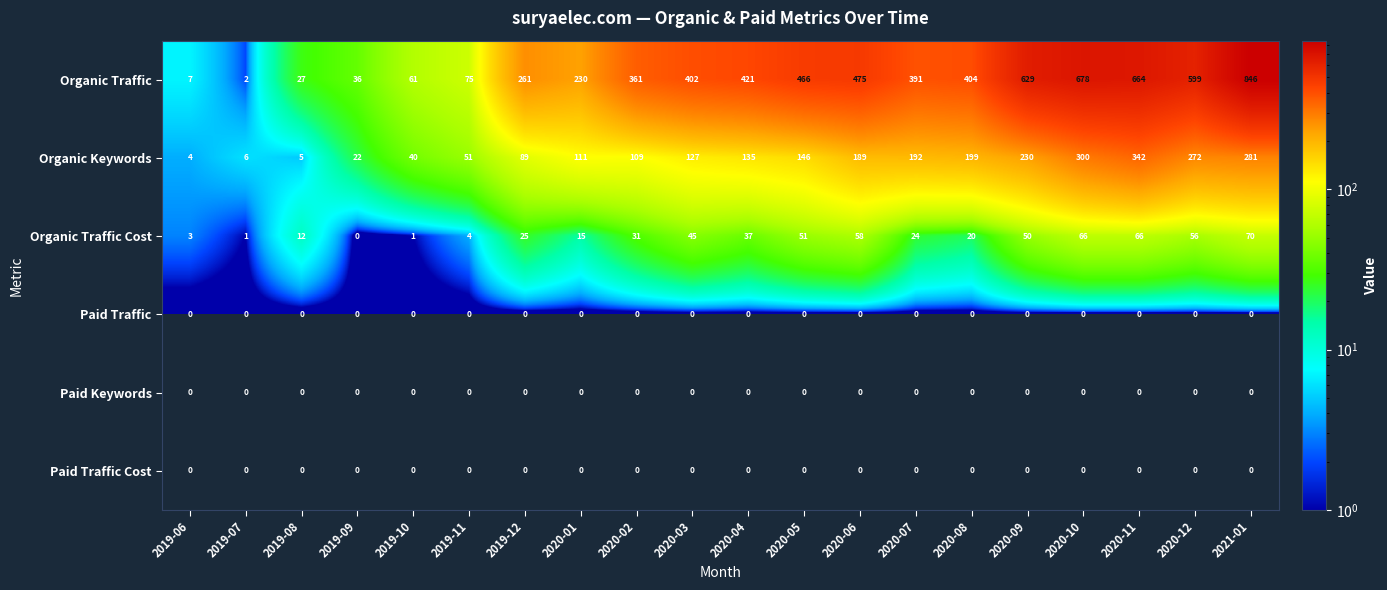

At how many categories does at least one series exceed 392?

10